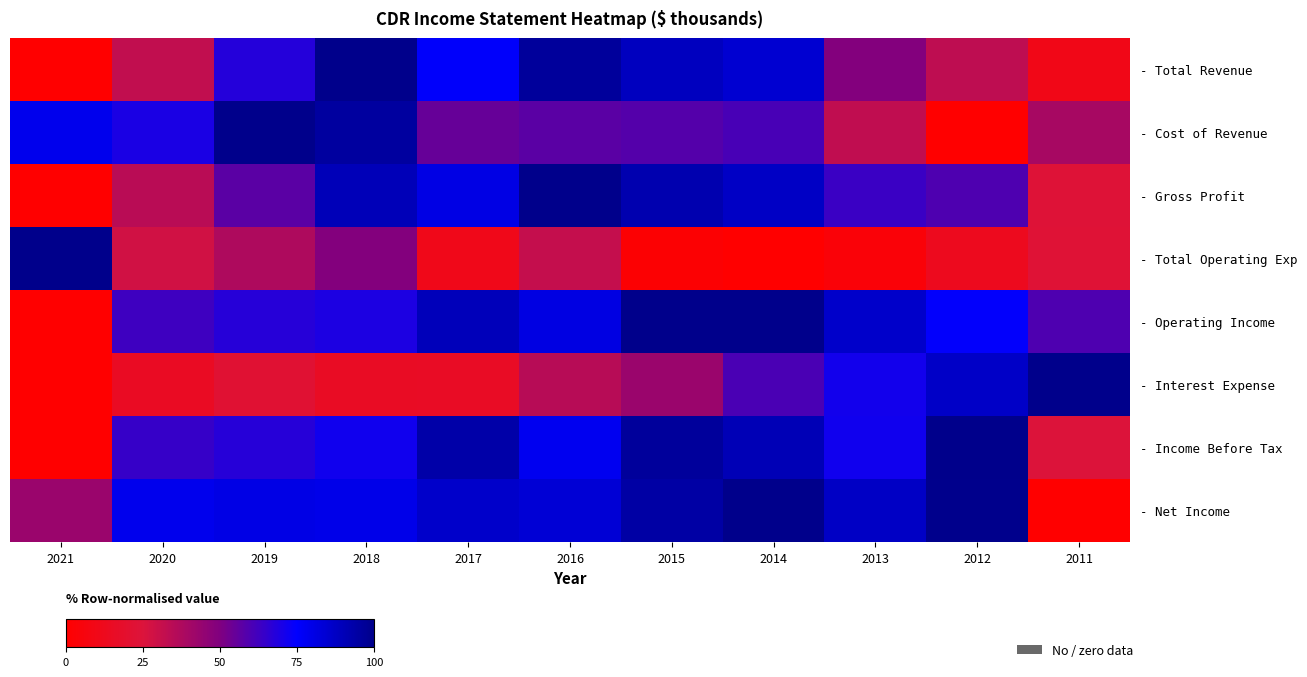

At which label does - Total Operating Exp reach its peak?

2021